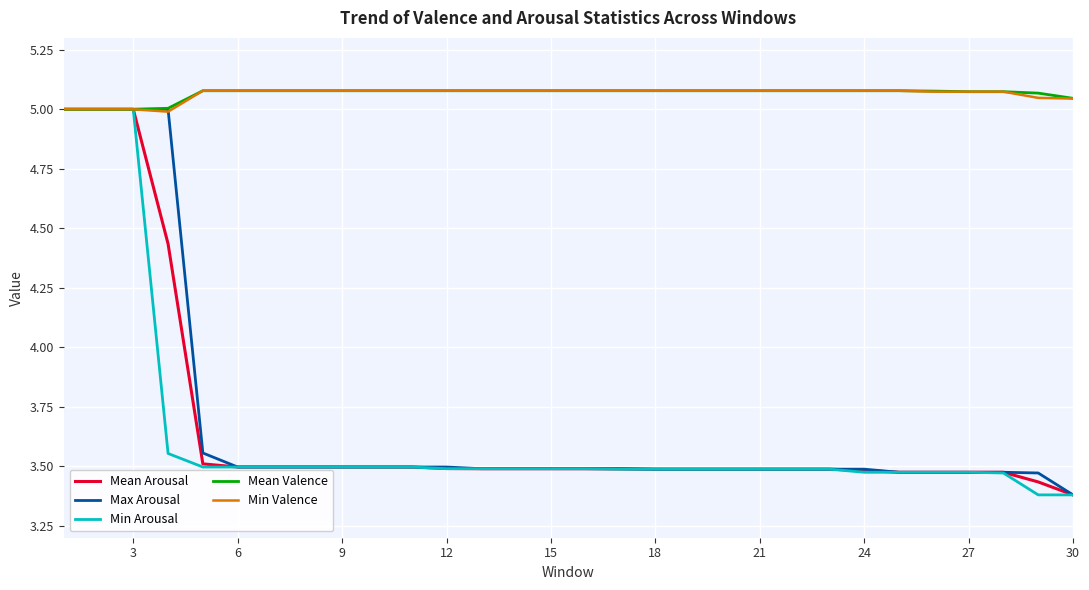

Is this an area chart (filled region under the line)?

No